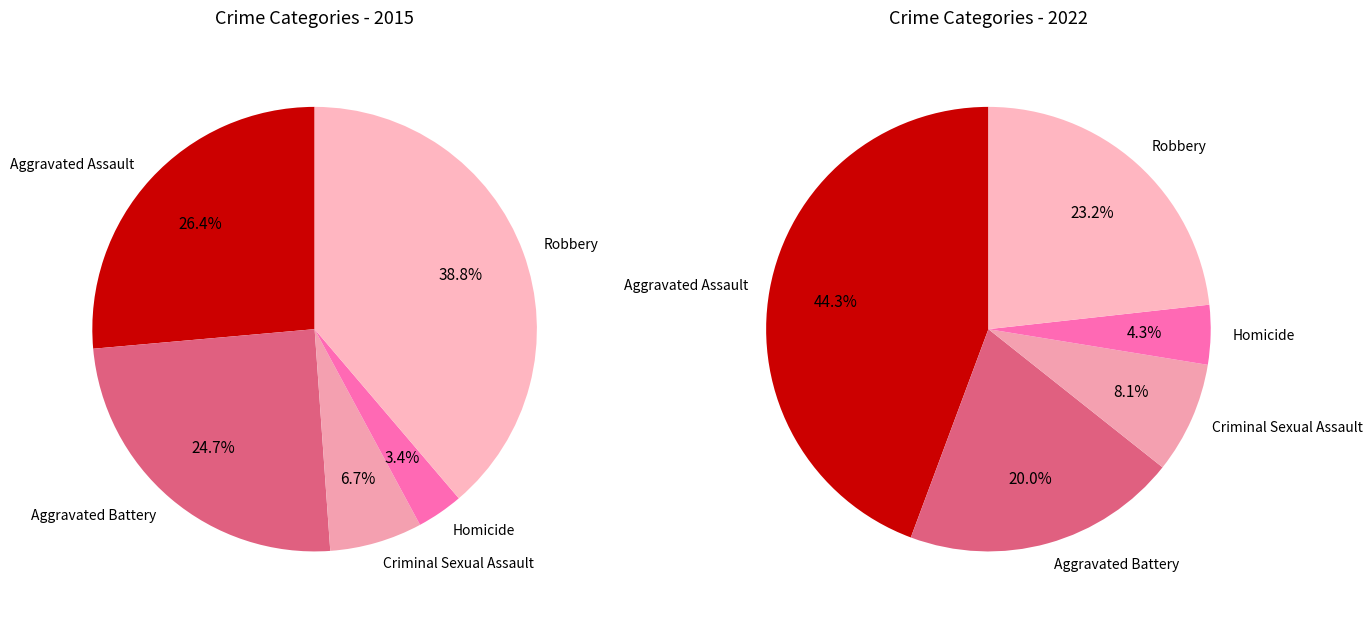

Which slice is the smallest?

Homicide